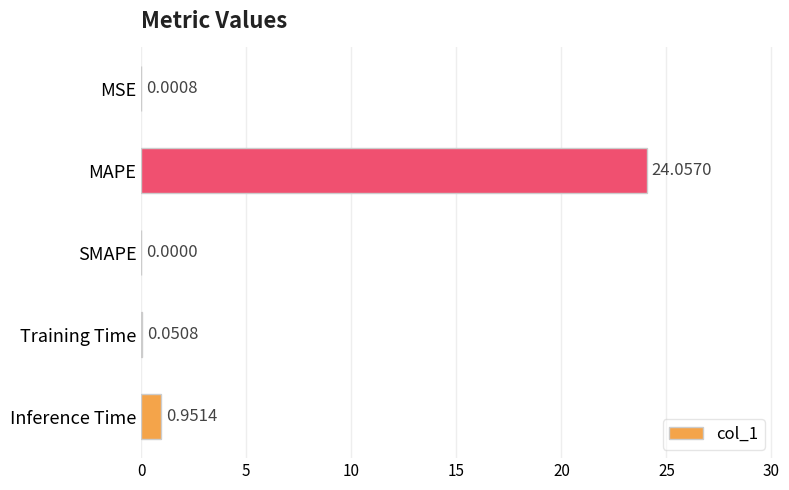

What is the sum of the values at MAPE and Inference Time?

25.0